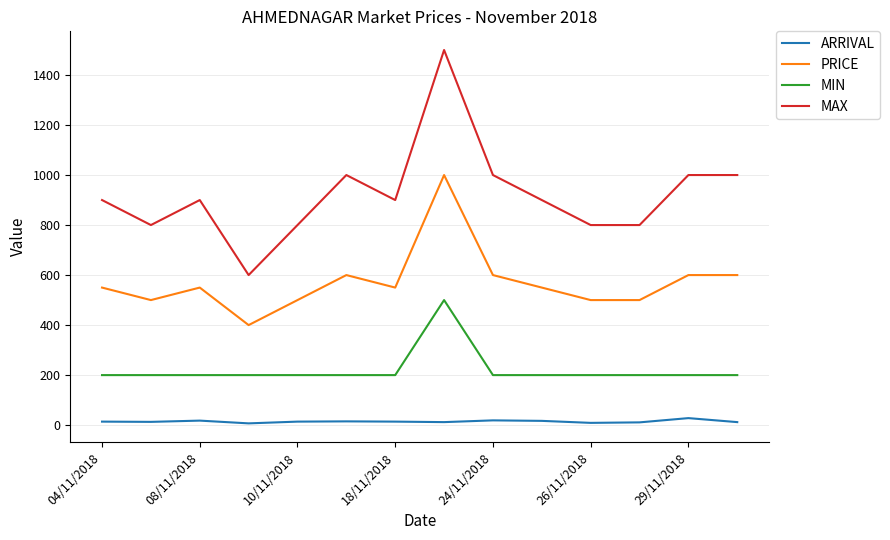

True or false: ARRIVAL and MAX cross at least once.

False